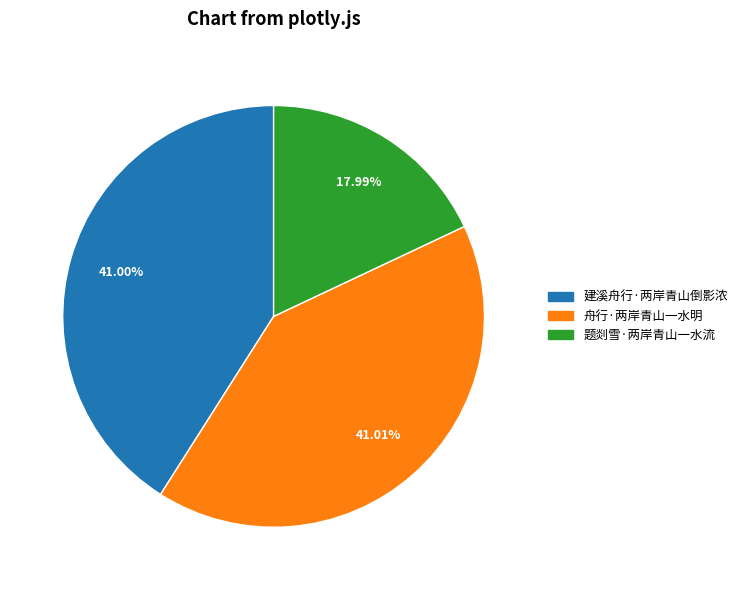

True or false: 舟行·两岸青山一水明 accounts for 53% of the total.

False